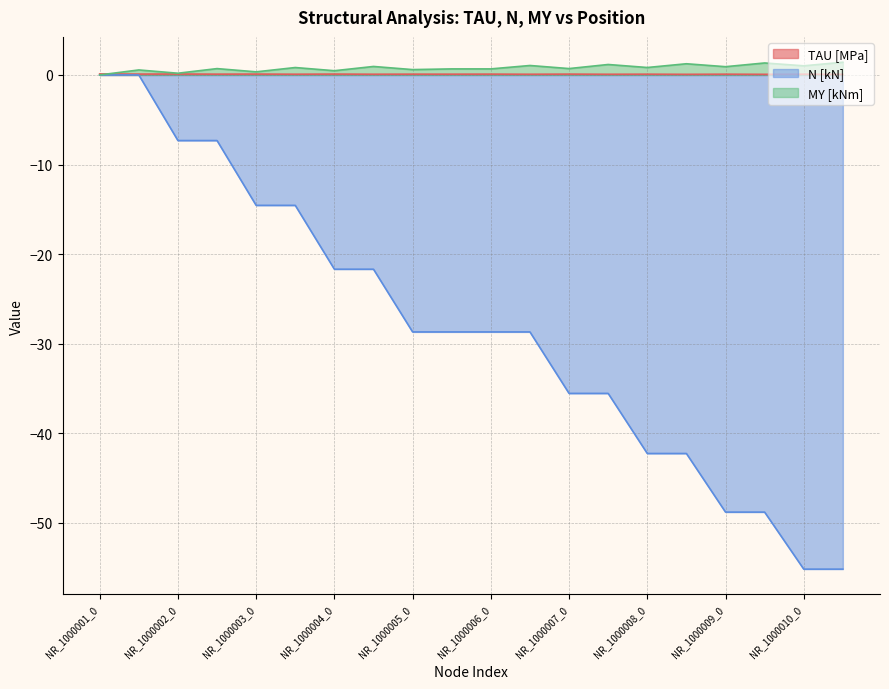

What are all the series names shown in the legend?

TAU [MPa], N [kN], MY [kNm]